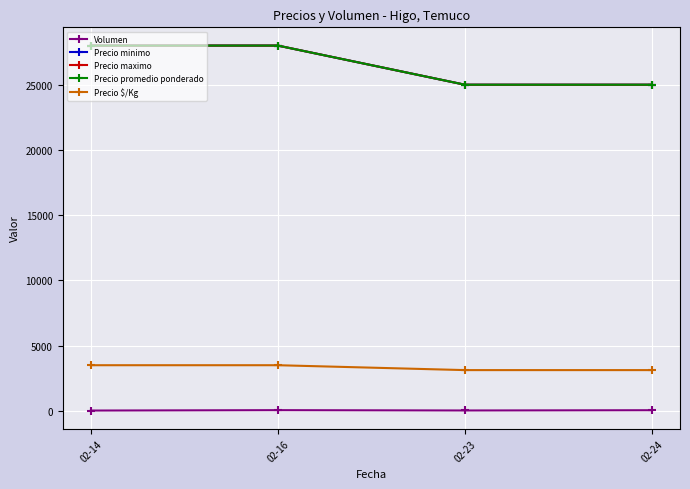

Reading left to right, transcribe all the data shown in this chart.

Volumen: 02-14=25	02-16=55	02-23=30	02-24=50
Precio minimo: 02-14=28000	02-16=28000	02-23=25000	02-24=25000
Precio maximo: 02-14=28000	02-16=28000	02-23=25000	02-24=25000
Precio promedio ponderado: 02-14=28000	02-16=28000	02-23=25000	02-24=25000
Precio $/Kg: 02-14=3500	02-16=3500	02-23=3125	02-24=3125